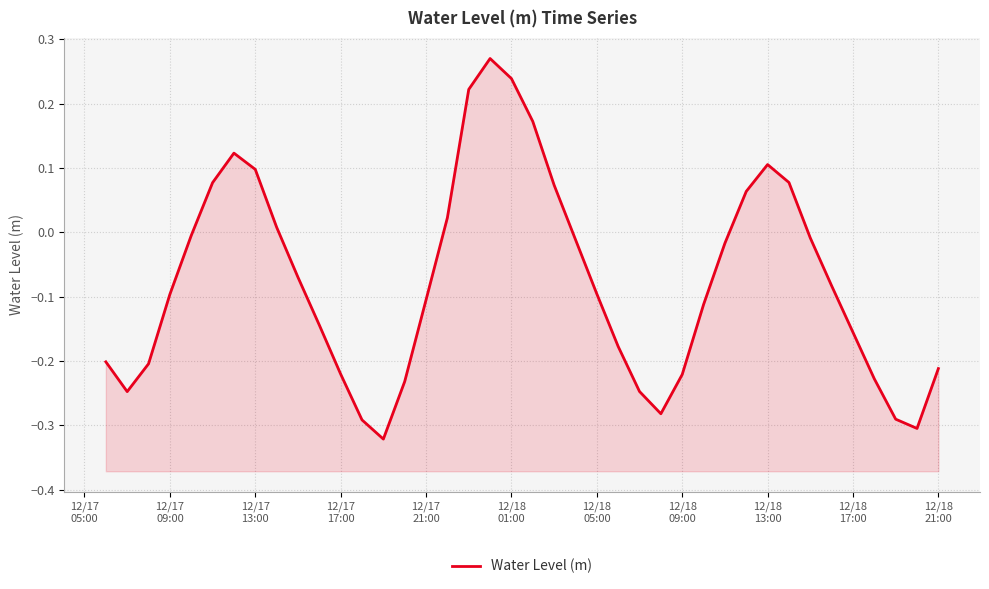

How many data points are above 0?

13